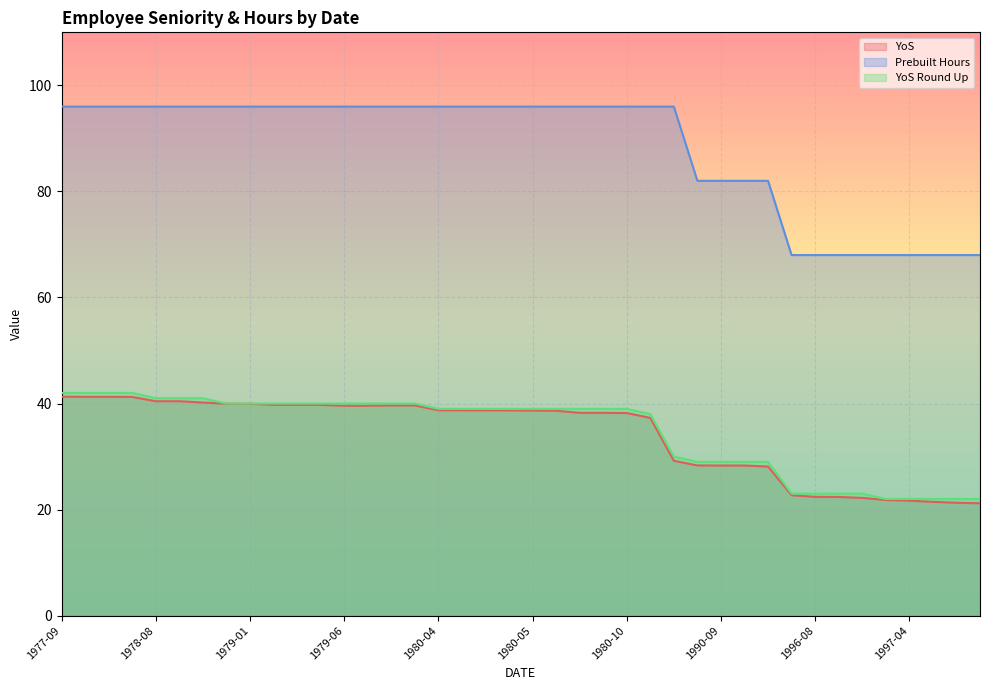

What is the maximum value shown in the chart?

96.0